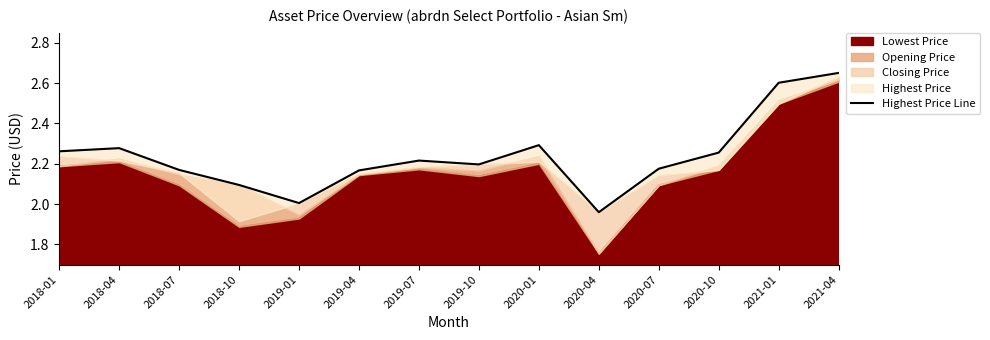

The value at 2019-04 is 2.2. True or false?

True